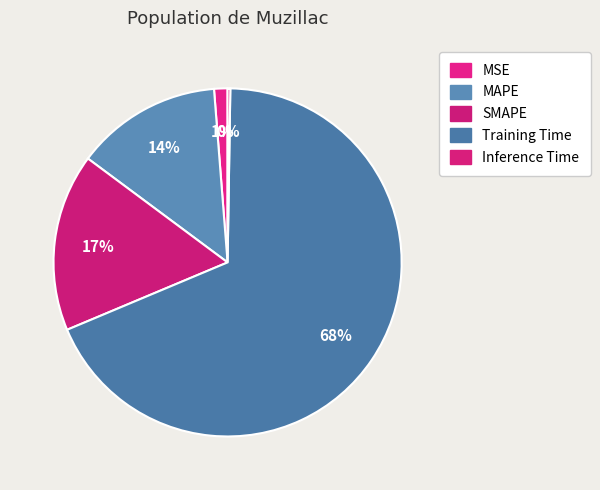

What is the smallest slice in the pie chart?

Inference Time